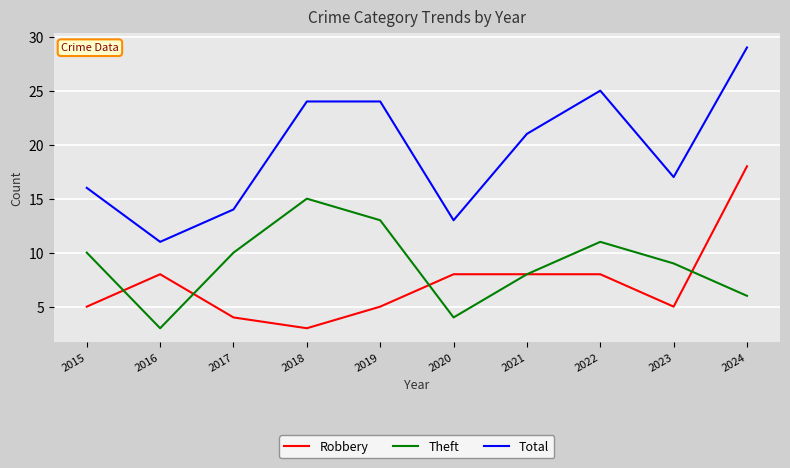

True or false: Total and Robbery cross at least once.

False